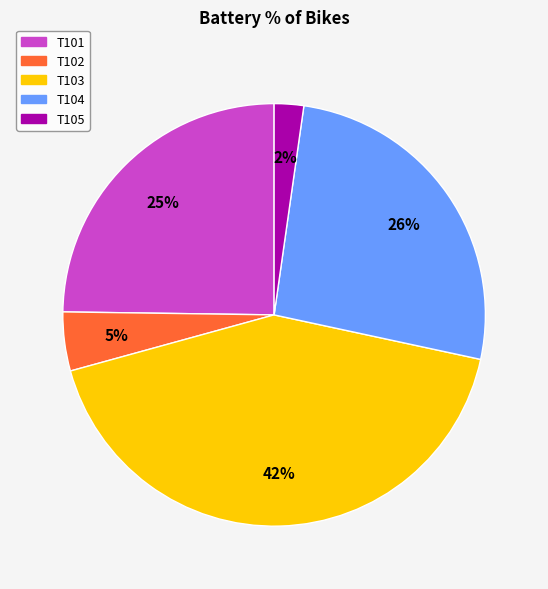

What is the largest slice in the pie chart?

T103